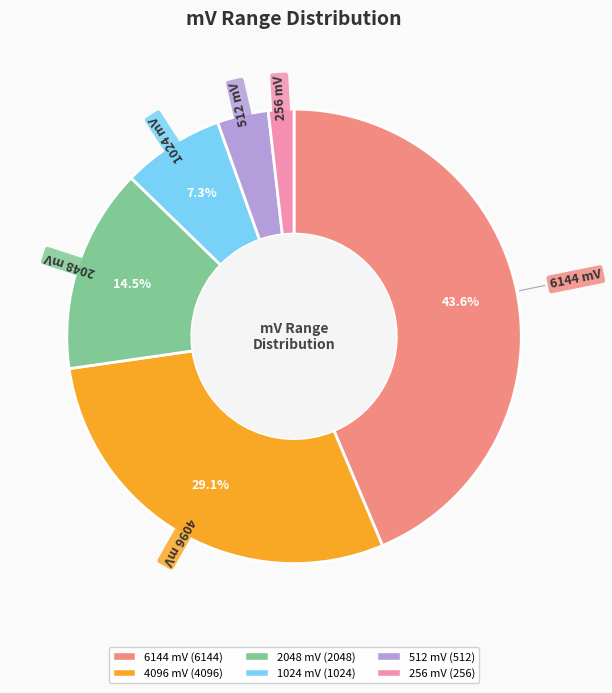

Count the number of slices in the pie.

6